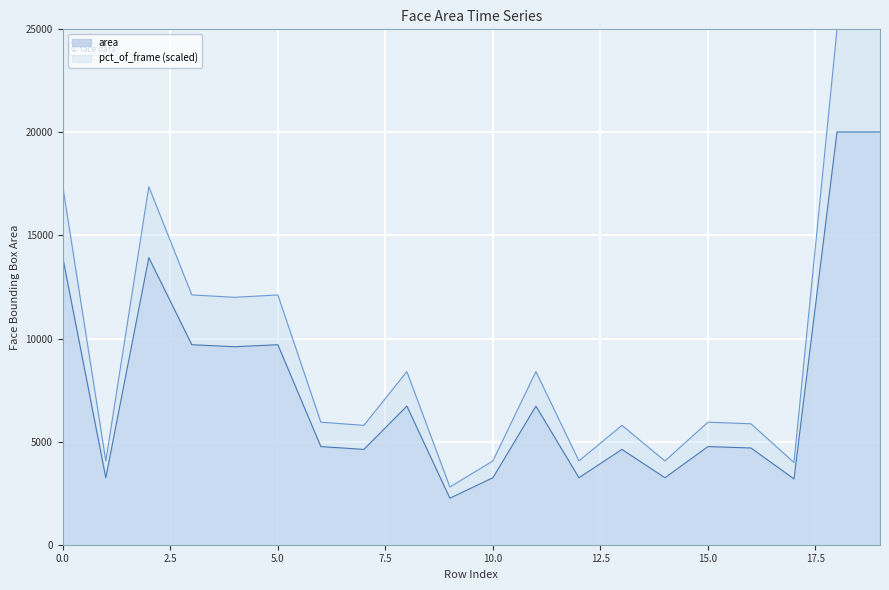

At which category does pct_of_frame reach its first local peak?

2